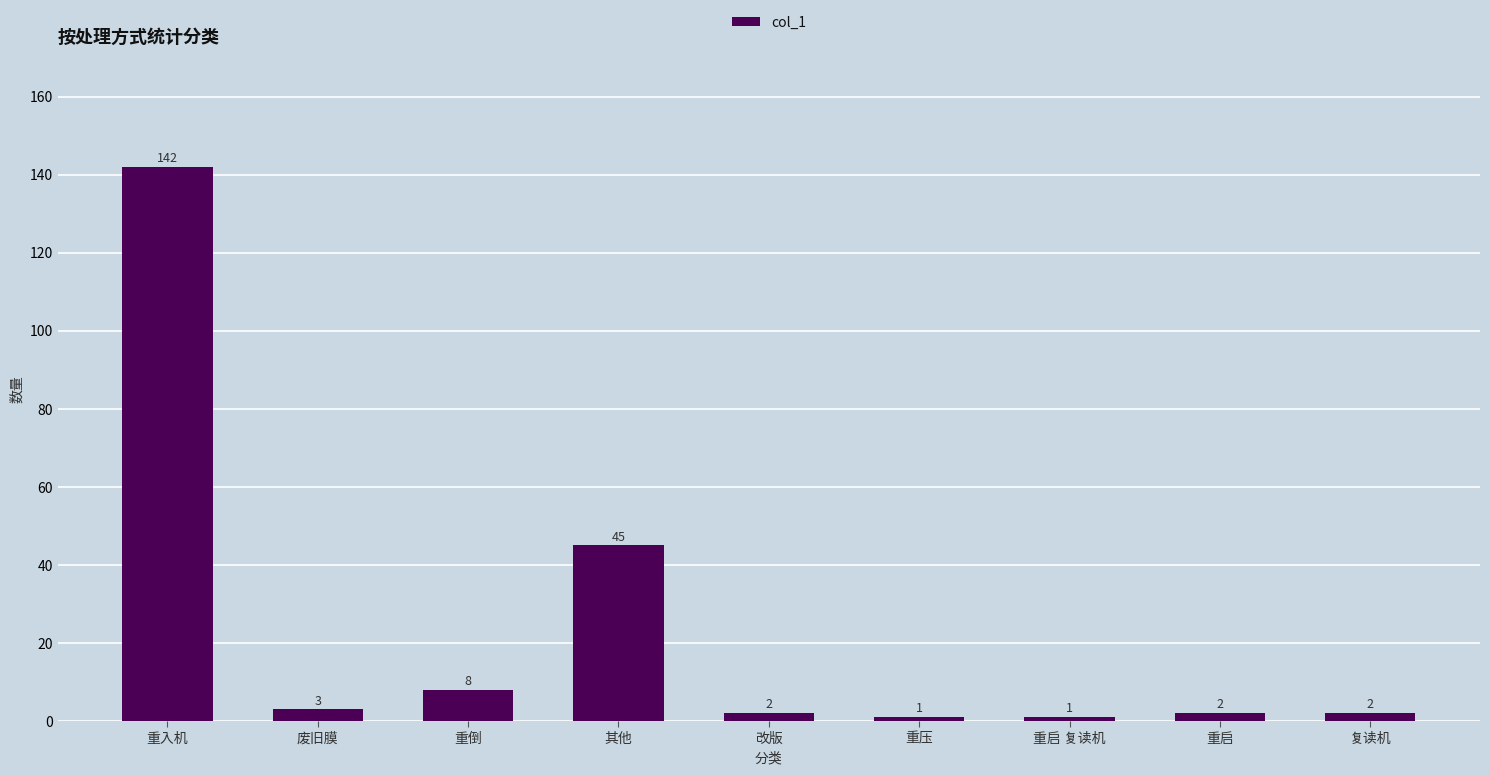

What position from the left is 重压?

6